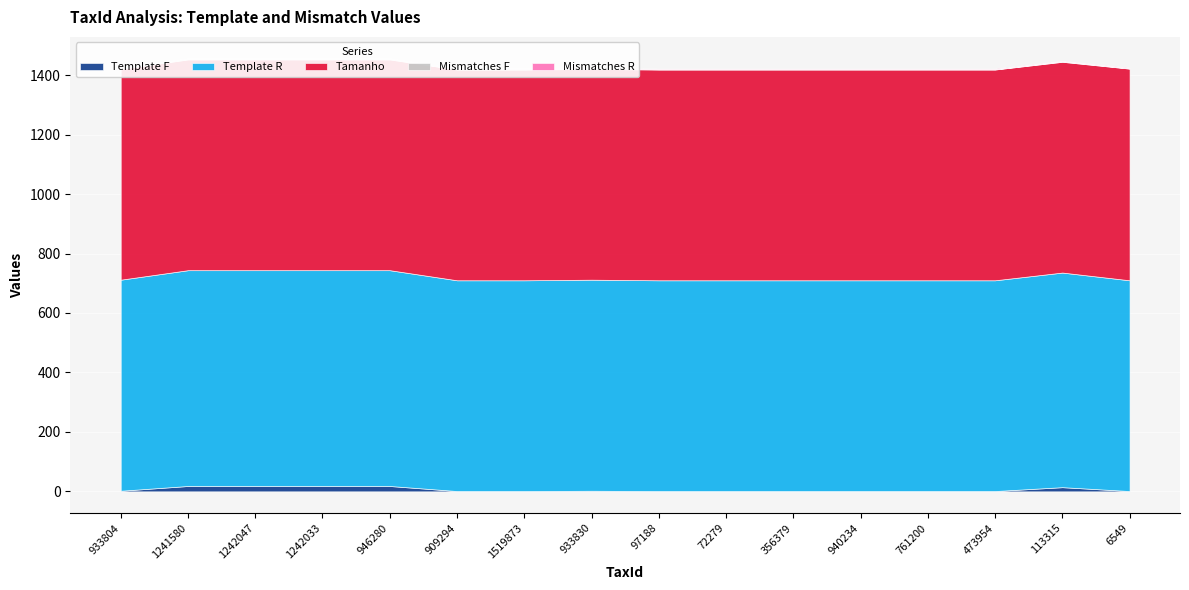

Reading left to right, extract all data points from this chart.

Template F: 933804=2	1241580=18	1242047=18	1242033=18	946280=18	909294=1	1519873=1	933830=2	97188=1	72279=1	356379=1	940234=1	761200=1	473954=1	113315=14	6549=1
Template R: 933804=710	1241580=726	1242047=726	1242033=726	946280=726	909294=709	1519873=709	933830=710	97188=709	72279=709	356379=709	940234=709	761200=709	473954=709	113315=722	6549=709
Tamanho: 933804=709	1241580=709	1242047=709	1242033=709	946280=709	909294=709	1519873=709	933830=709	97188=709	72279=709	356379=709	940234=709	761200=709	473954=709	113315=709	6549=712
Mismatches F: 933804=1	1241580=2	1242047=2	1242033=2	946280=2	909294=1	1519873=1	933830=1	97188=1	72279=1	356379=1	940234=1	761200=1	473954=1	113315=2	6549=1
Mismatches R: 933804=1	1241580=1	1242047=1	1242033=1	946280=1	909294=2	1519873=2	933830=2	97188=2	72279=2	356379=2	940234=2	761200=2	473954=2	113315=1	6549=2